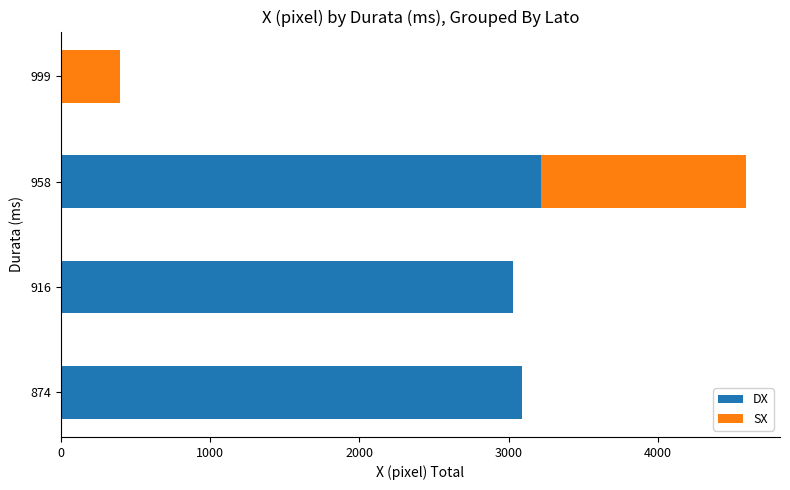

At which category is the sum across all series the highest?

958